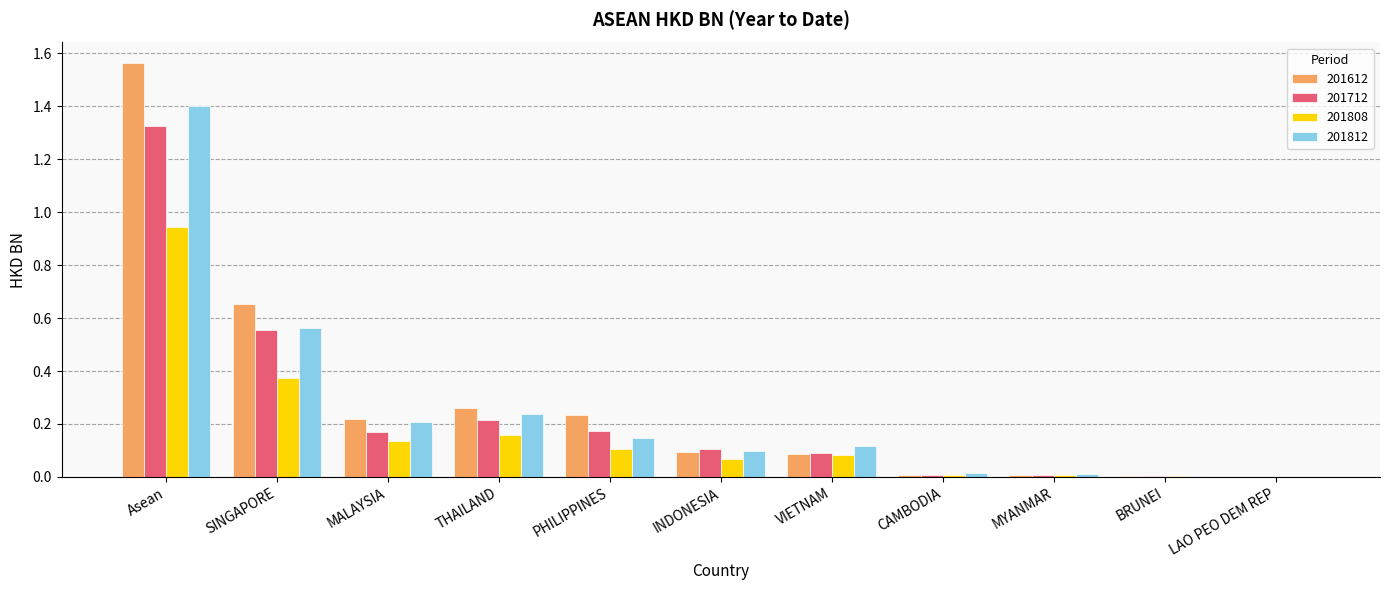

Which series has the largest range (max minus min)?

201612